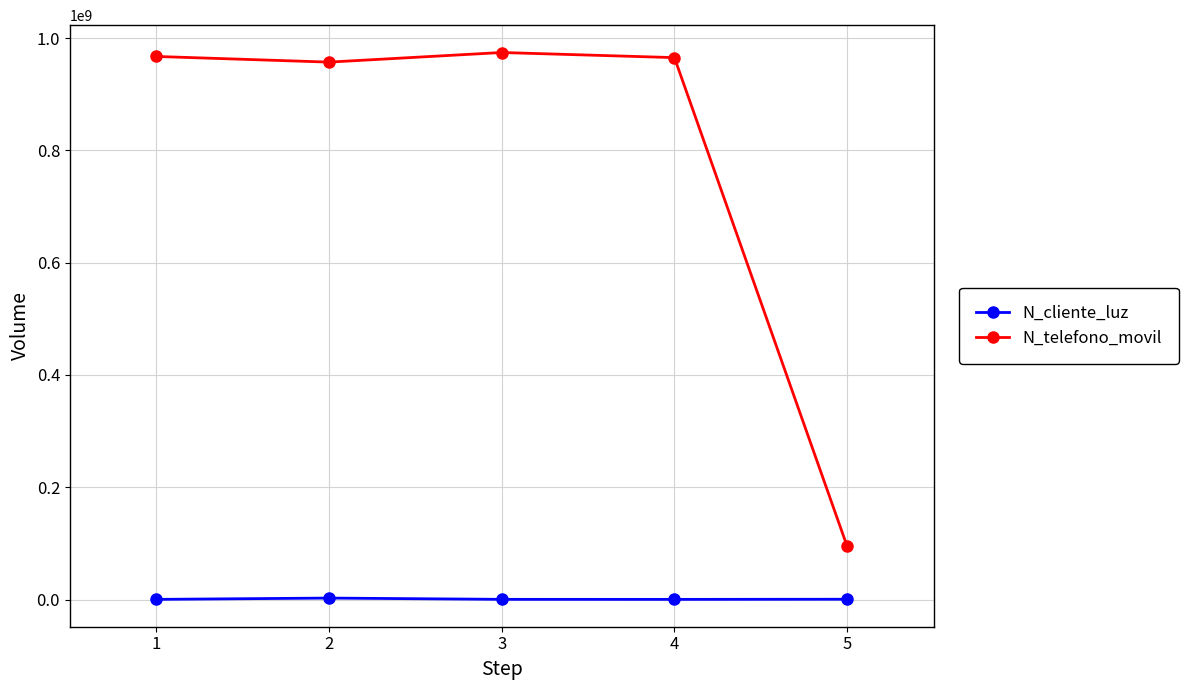

The value of N_telefono_movil at 4 is 20429320. True or false?

False